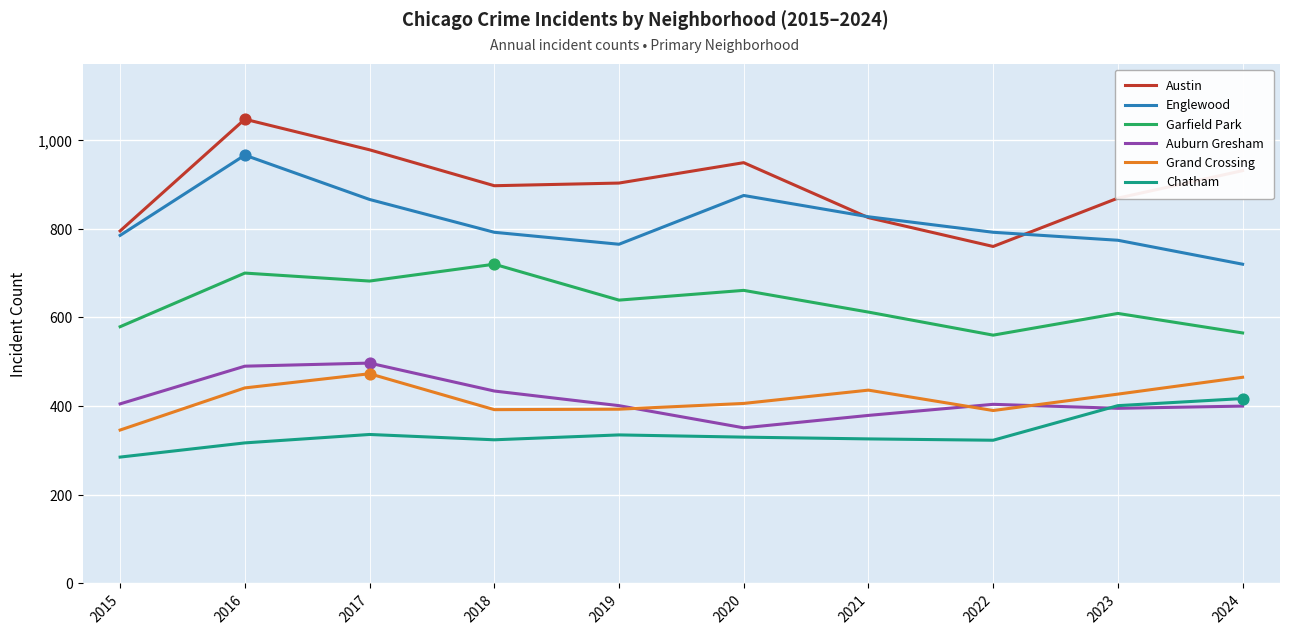

What is the spread (max minus min) of values at 2015?

510